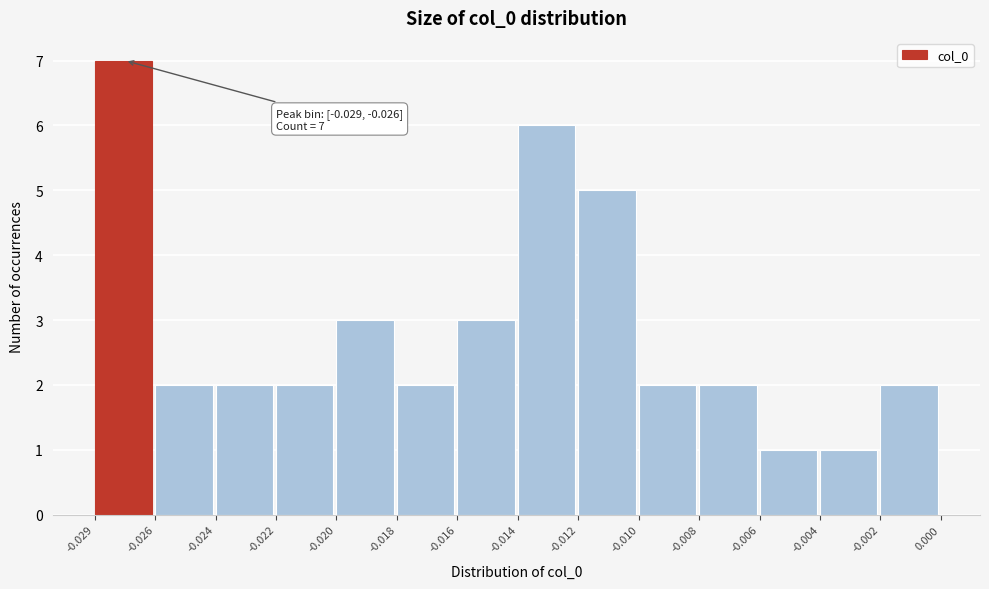

Reading left to right, list all the values displayed in this chart.

-0.029=7	-0.026=2	-0.024=2	-0.022=2	-0.020=3	-0.018=2	-0.016=3	-0.014=6	-0.012=5	-0.010=2	-0.008=2	-0.006=1	-0.004=1	-0.002=2